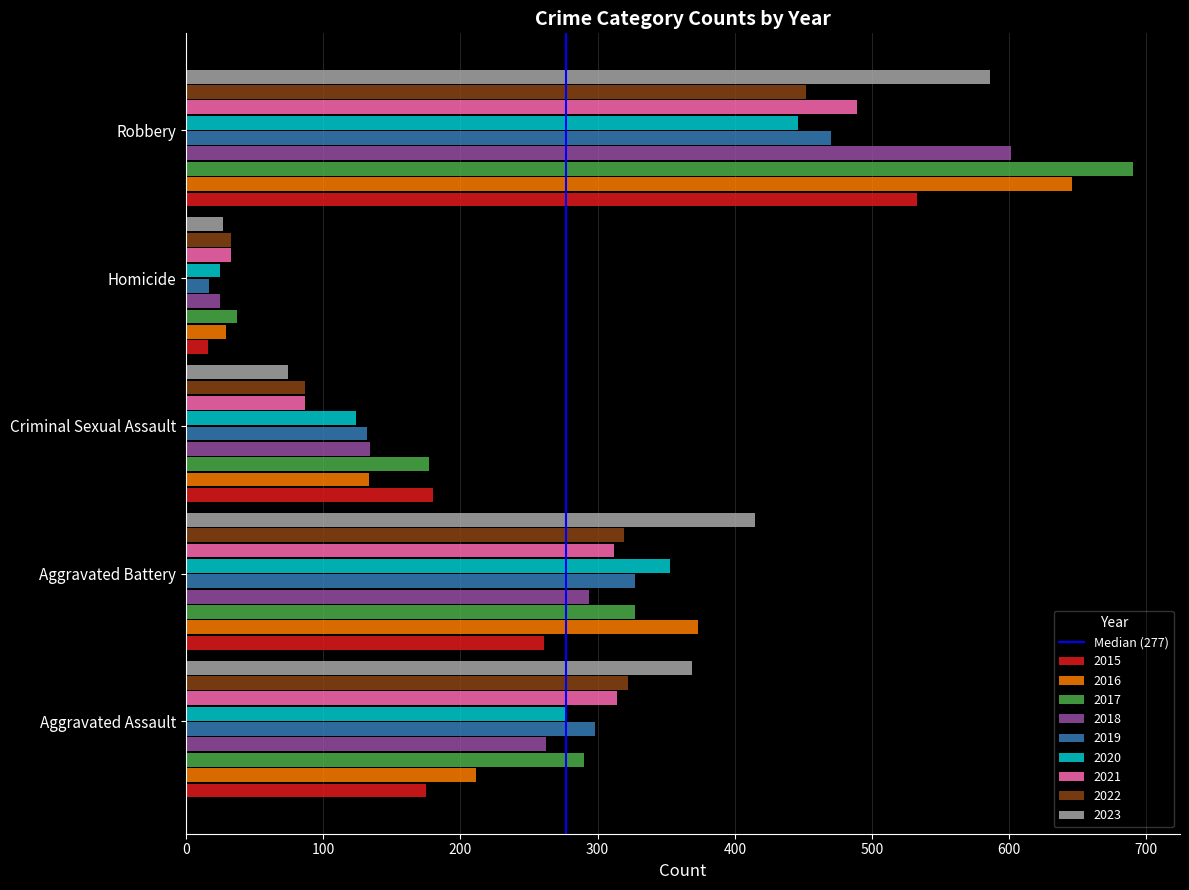

What is the difference between the 2015 values at Criminal Sexual Assault and Aggravated Battery?

81